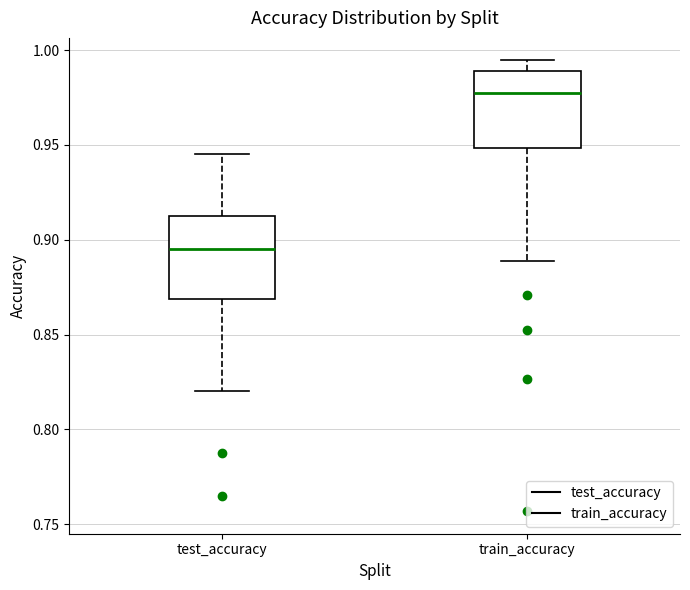

Reading left to right, transcribe this box plot: for each box, give where its median line is, the range the box spans, and where its two whiskers end, as read against the y-axis. The values are not printed on the chart, so give them approximately, as read against the axis.

test_accuracy: median 0.895, box 0.870 to 0.910, whiskers 0.820 to 0.945
train_accuracy: median 0.975, box 0.950 to 0.990, whiskers 0.890 to 0.995